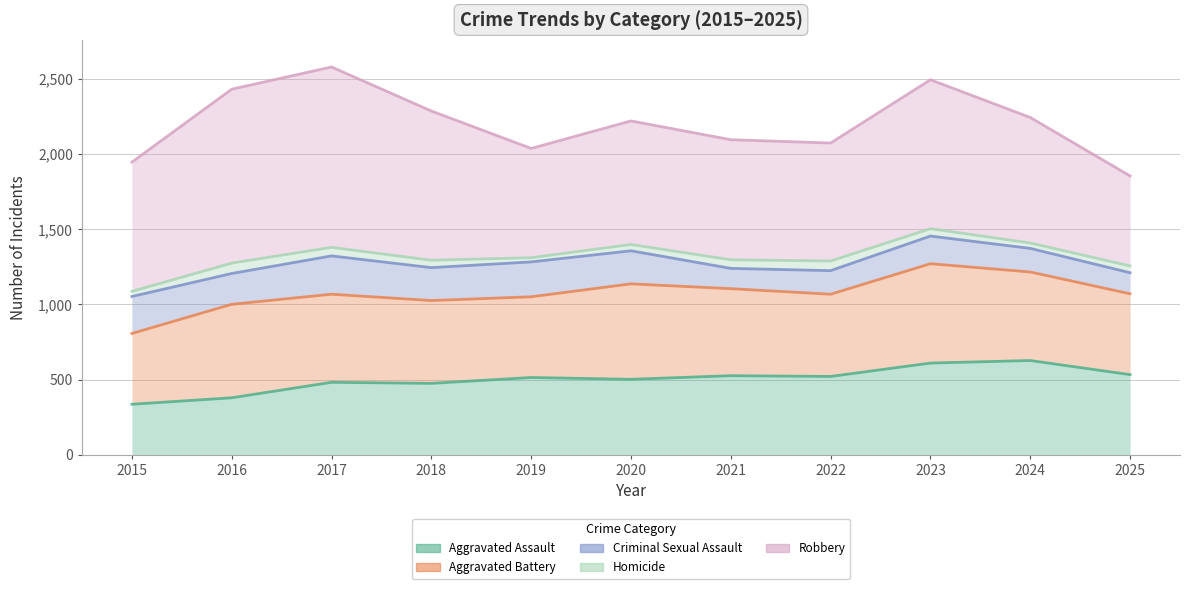

True or false: Homicide and Aggravated Assault intersect in this chart.

False